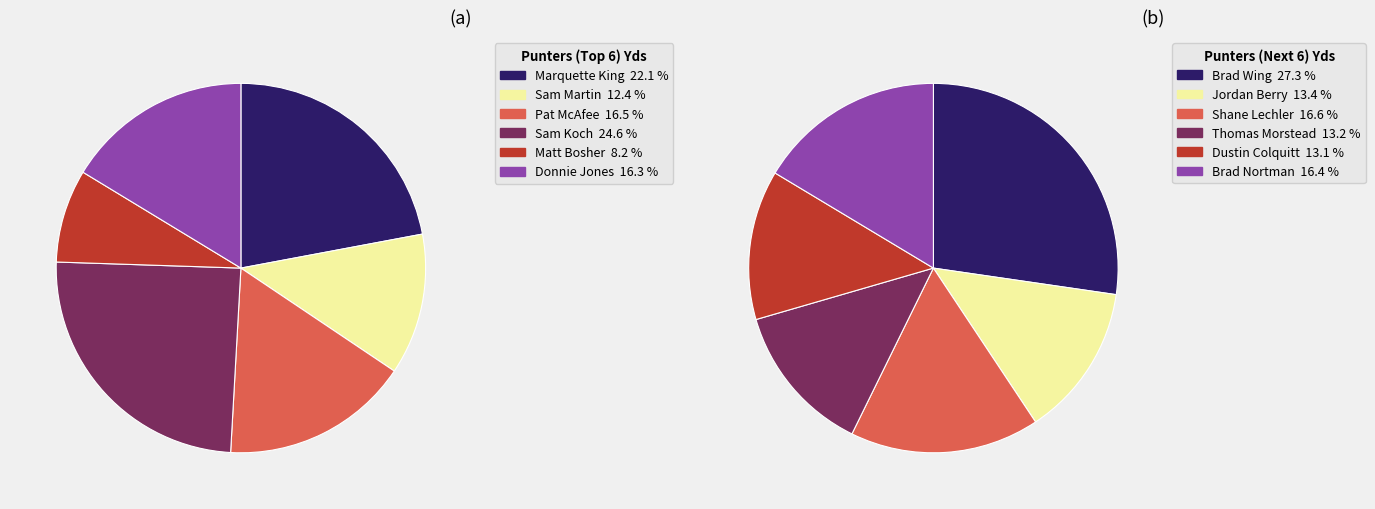

Does Sam Koch represent more than half of the total?

No